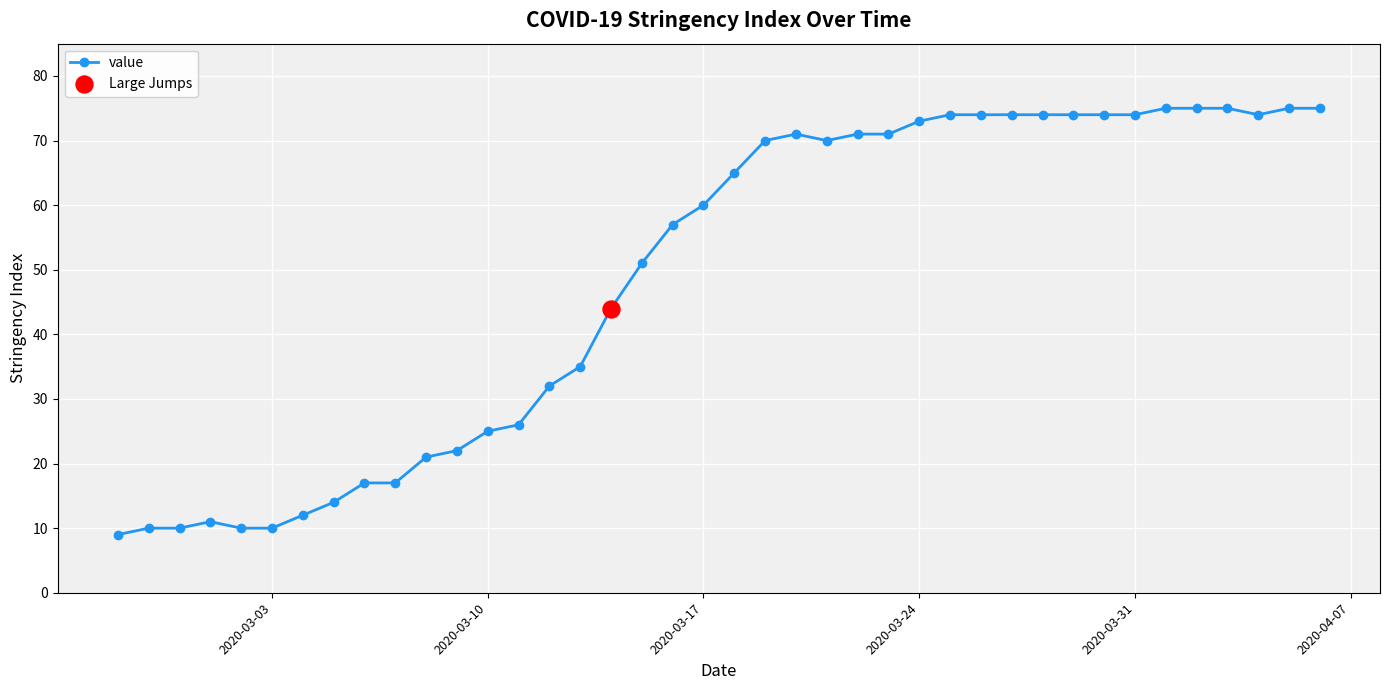

What is the difference between the second highest and minimum values?

66